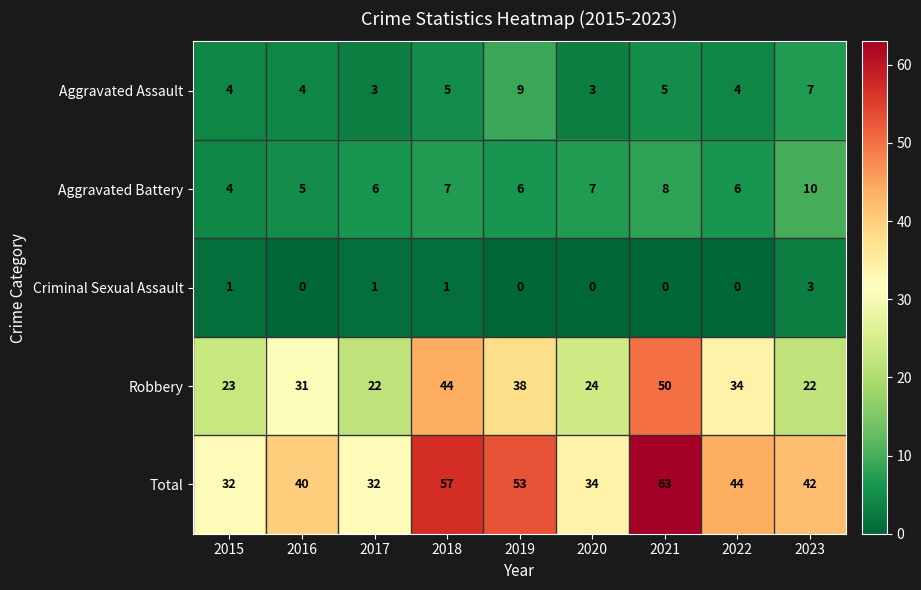

Which category has the lowest value in the Aggravated Battery series?

2015